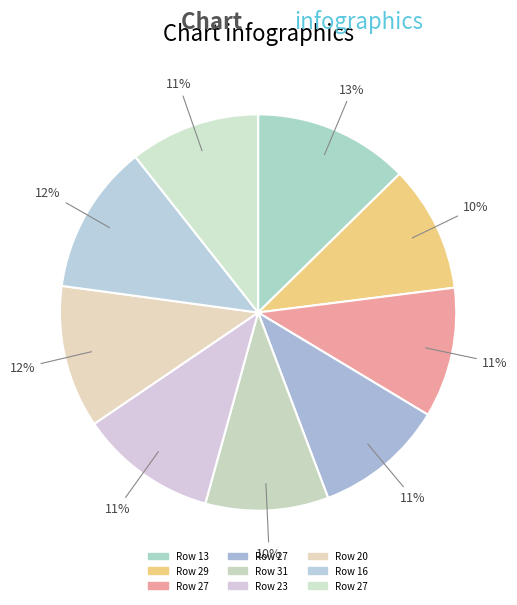

Is there any slice that represents more than half of the pie?

No